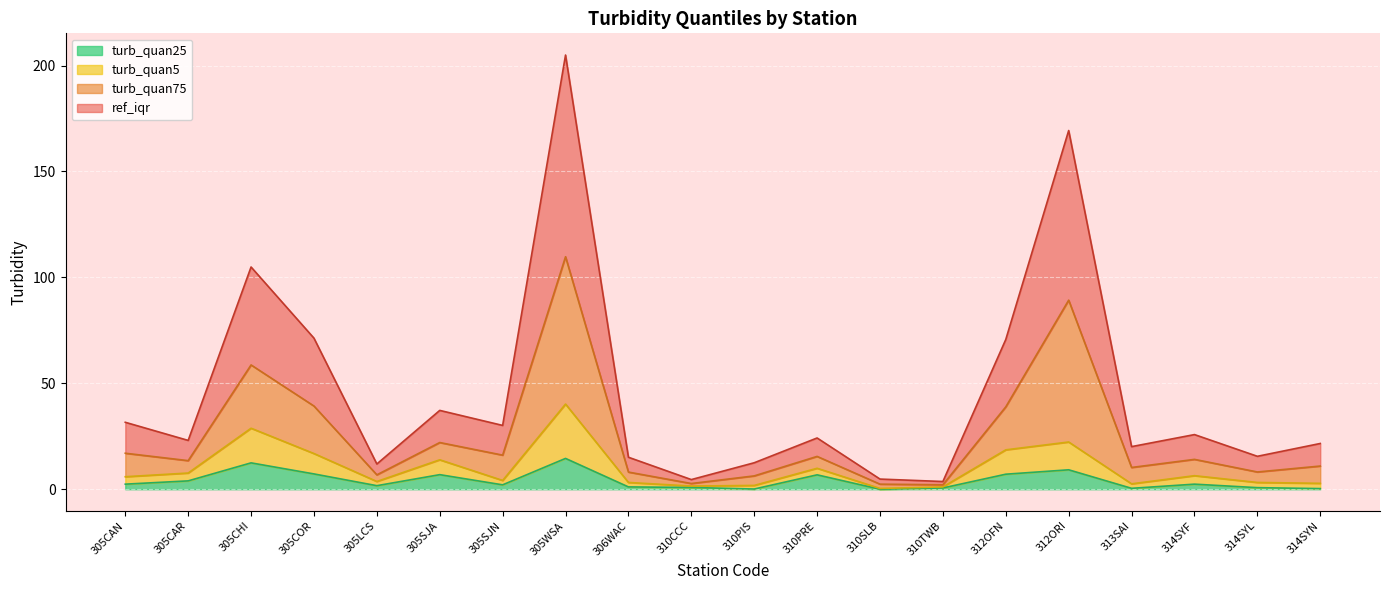

What is the label of the 6th point from the right?

312OFN